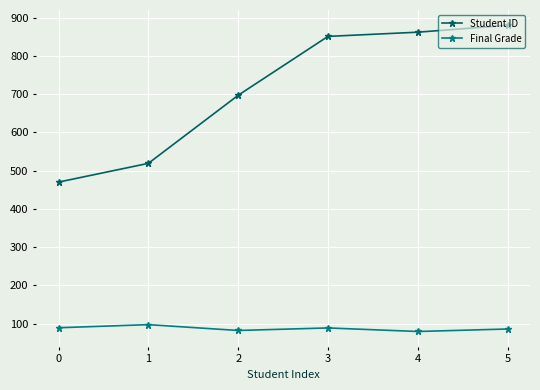

At how many categories does at least one series exceed 111?

6